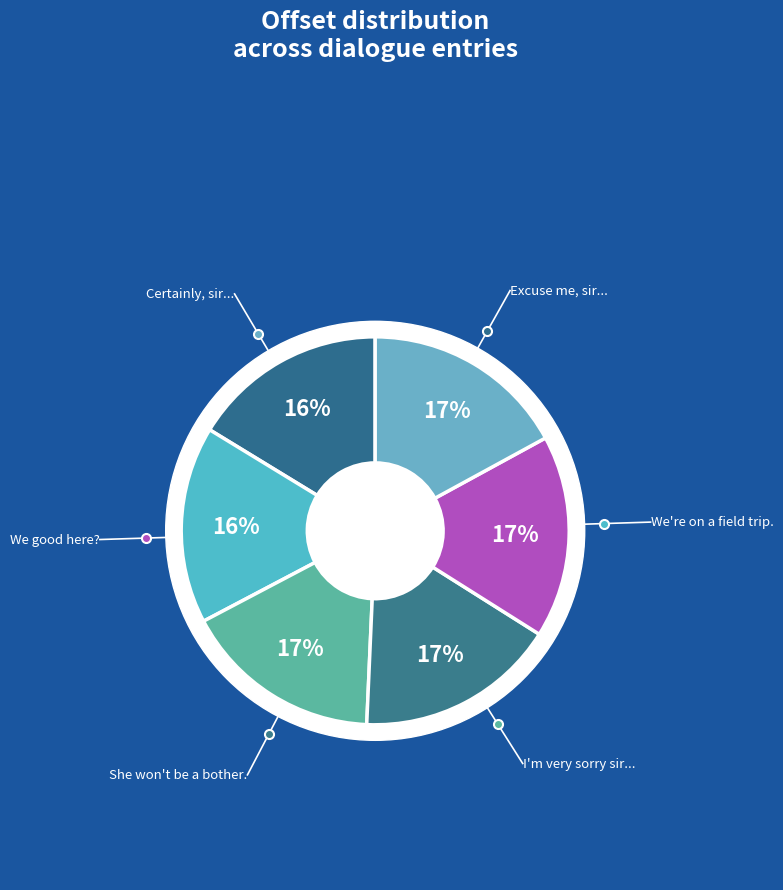

Is Excuse me, sir... the majority of the pie?

No